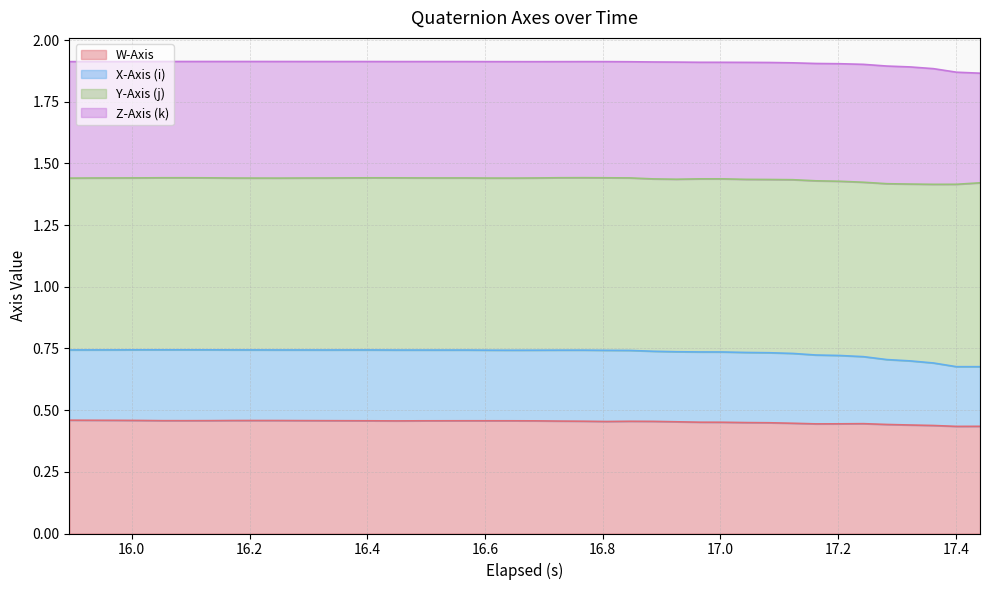

Which series has the widest spread of values?

X-Axis (i)